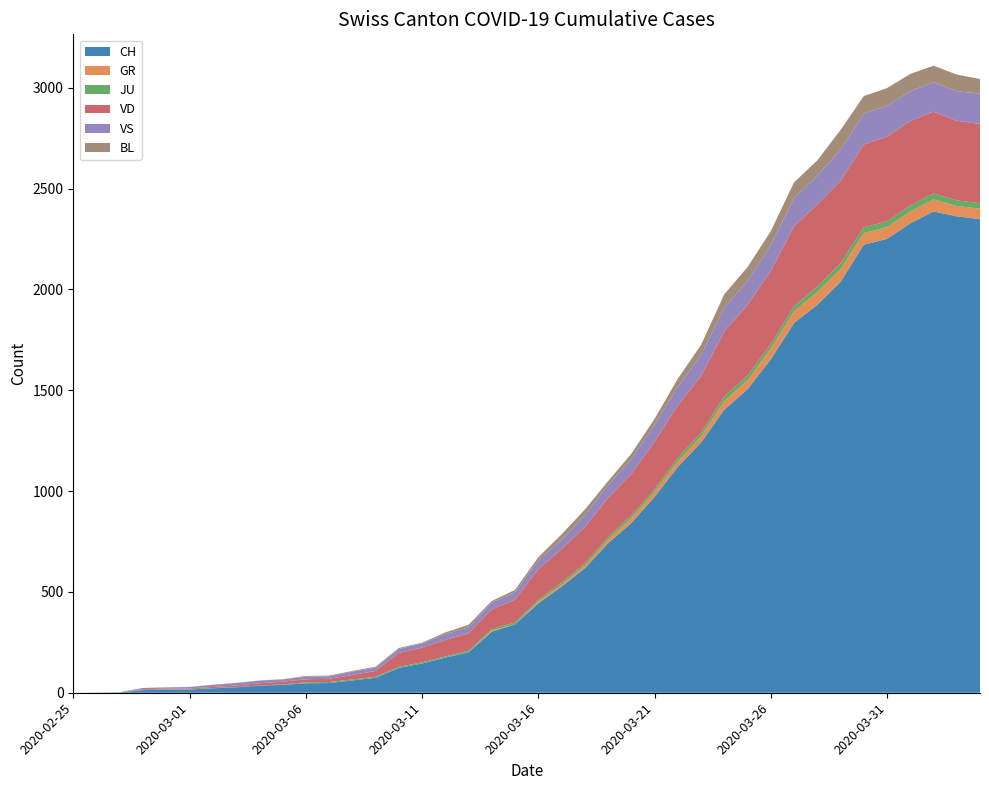

Reading left to right, what are all the values shown in this chart?

CH: 0	1	2	13	15	16	22	27	35	39	47	48	61	74	123	145	174	200	303	339	443	526	617	741	842	971	1120	1241	1404	1505	1654	1834	1924	2038	2222	2251	2328	2387	2363	2349
GR: 0	0	0	0	0	0	0	0	0	0	0	0	0	0	0	0	0	0	6	0	9	9	13	18	24	24	27	29	43	45	52	58	63	63	58	58	59	60	51	52
JU: 0	0	1	1	1	1	1	1	1	2	5	5	5	5	5	6	6	8	8	9	9	11	11	12	14	13	18	18	22	23	22	25	27	28	28	29	29	29	28	27
VD: 0	0	0	4	4	4	6	8	11	14	15	16	22	29	69	73	82	87	96	114	152	166	181	195	205	237	260	282	323	351	364	397	408	410	411	420	420	406	395	393
VS: 0	0	0	6	6	7	10	12	13	11	12	12	16	17	20	21	28	30	34	36	42	47	59	64	73	83	92	104	118	119	129	138	143	153	154	153	147	147	147	150
BL: 0	0	0	0	1	1	1	1	1	1	4	4	4	4	5	3	9	12	8	12	17	26	27	19	27	30	40	51	66	68	68	79	75	99	86	88	86	81	82	73